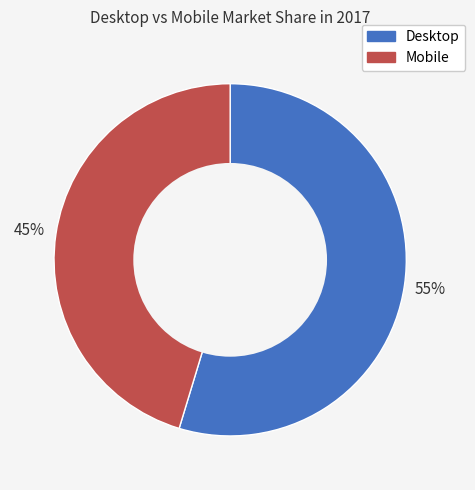

Which category has the smallest portion of the pie?

Mobile